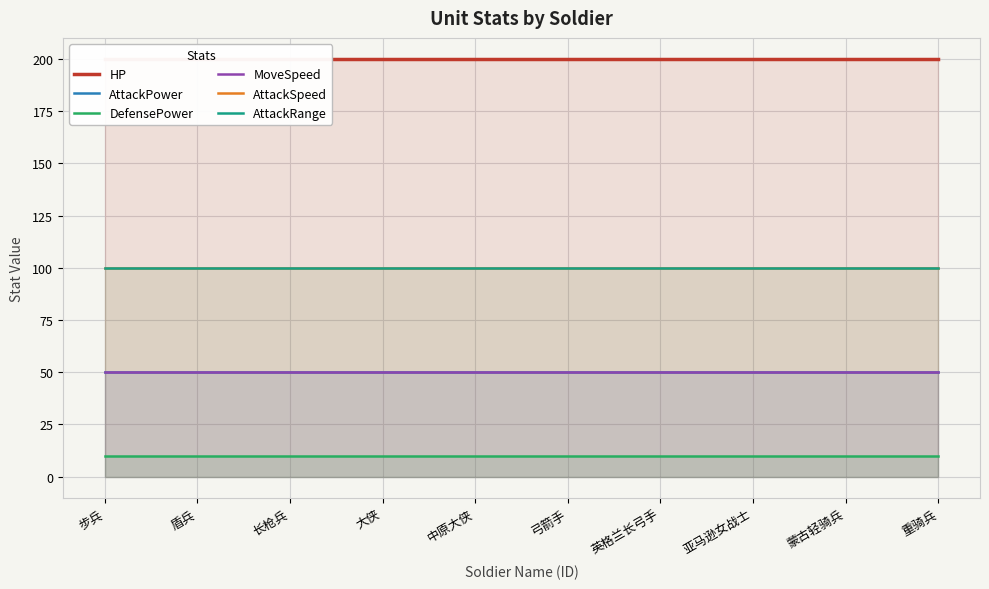

At how many categories does at least one series exceed 75?

10